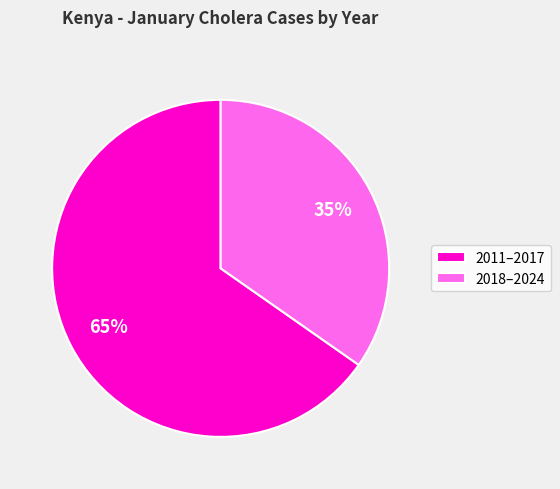

Which has a higher value, 2011–2017 or 2018–2024?

2011–2017